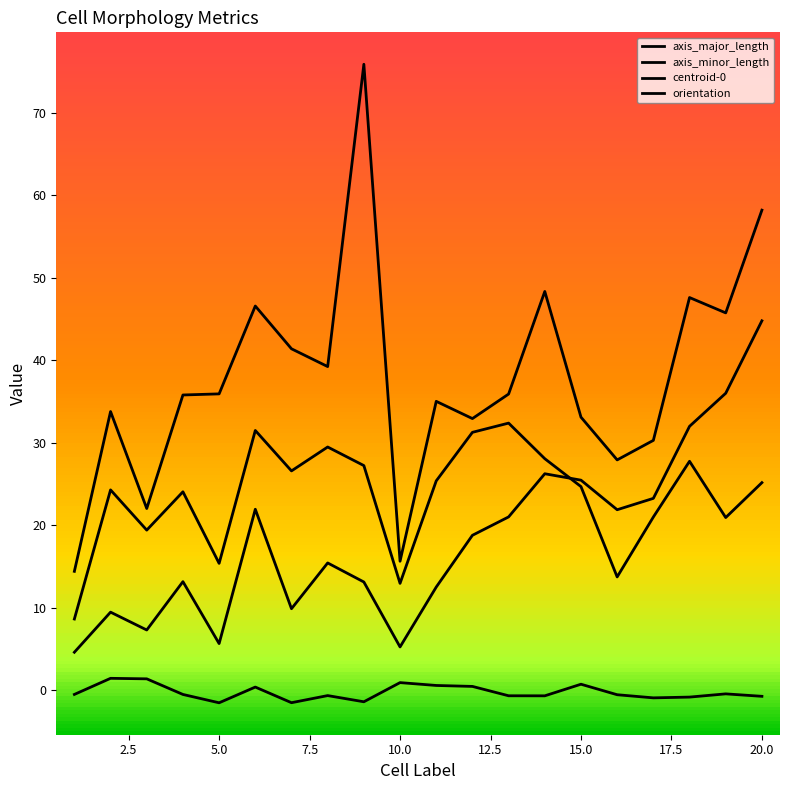

How many data points does each series have?

20